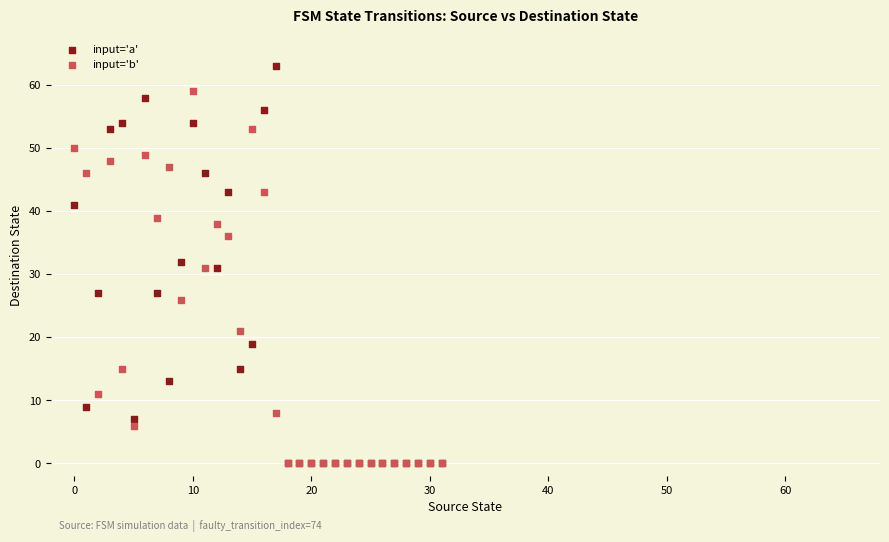

What are all the series names shown in the legend?

input='a', input='b'